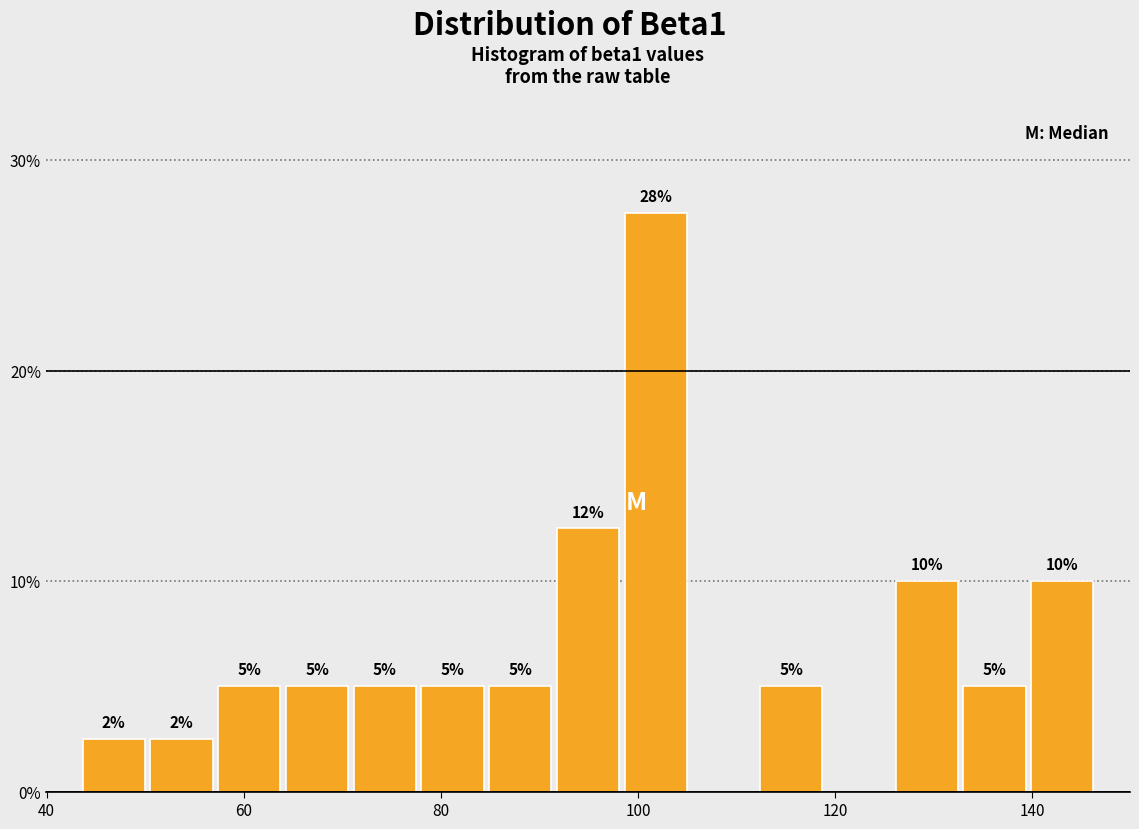

Read against the x-axis, roughly where is the centre of the tallest bar?

102